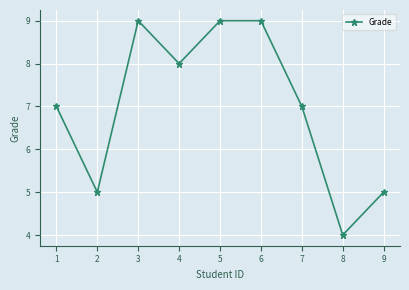

Reading right to left, what are all the values shown in this chart?

9=5	8=4	7=7	6=9	5=9	4=8	3=9	2=5	1=7